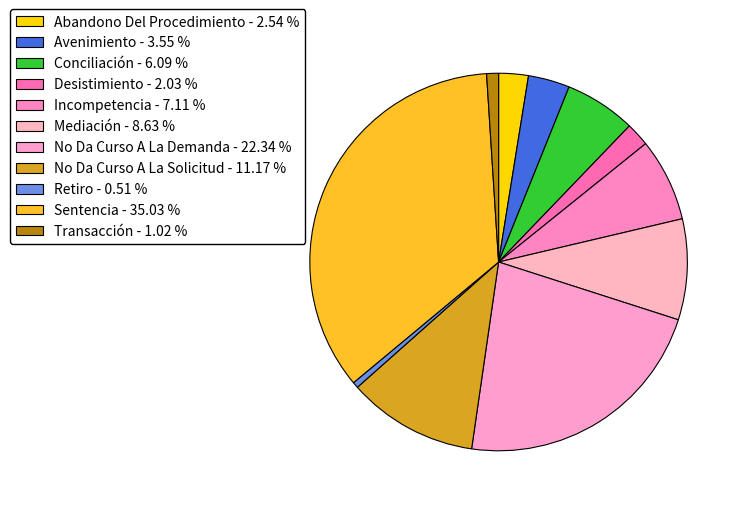

Is it true that Transacción is 1% of the pie?

True